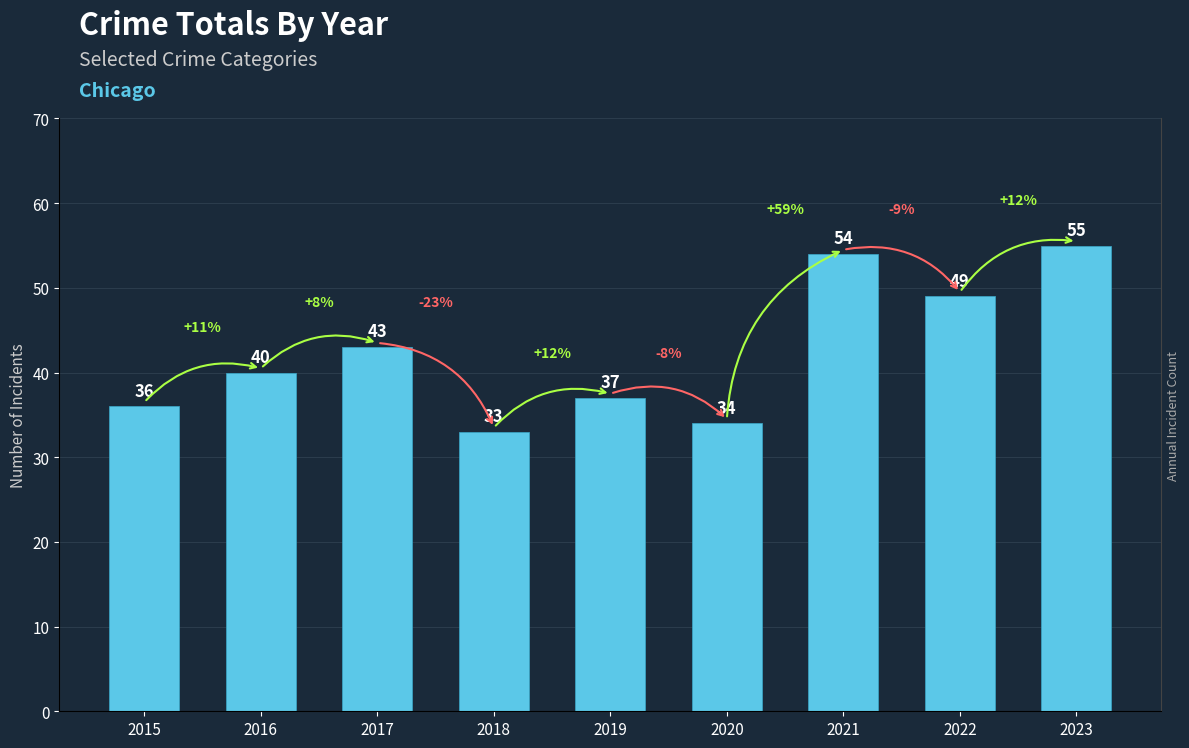

What is the sum of all values?

381